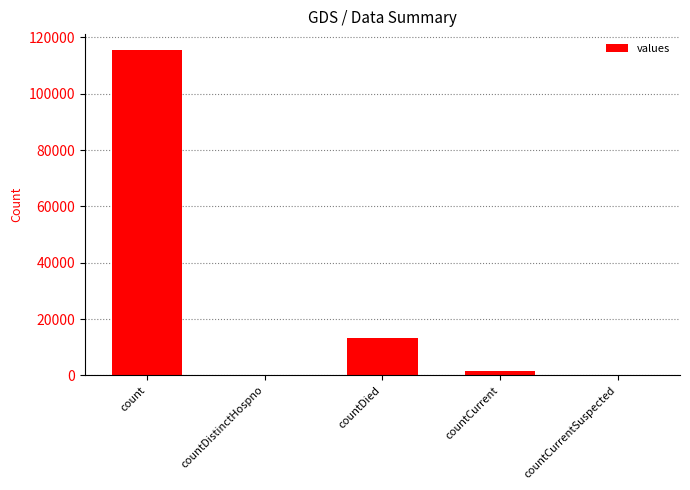

Count the number of data series in this chart.

1